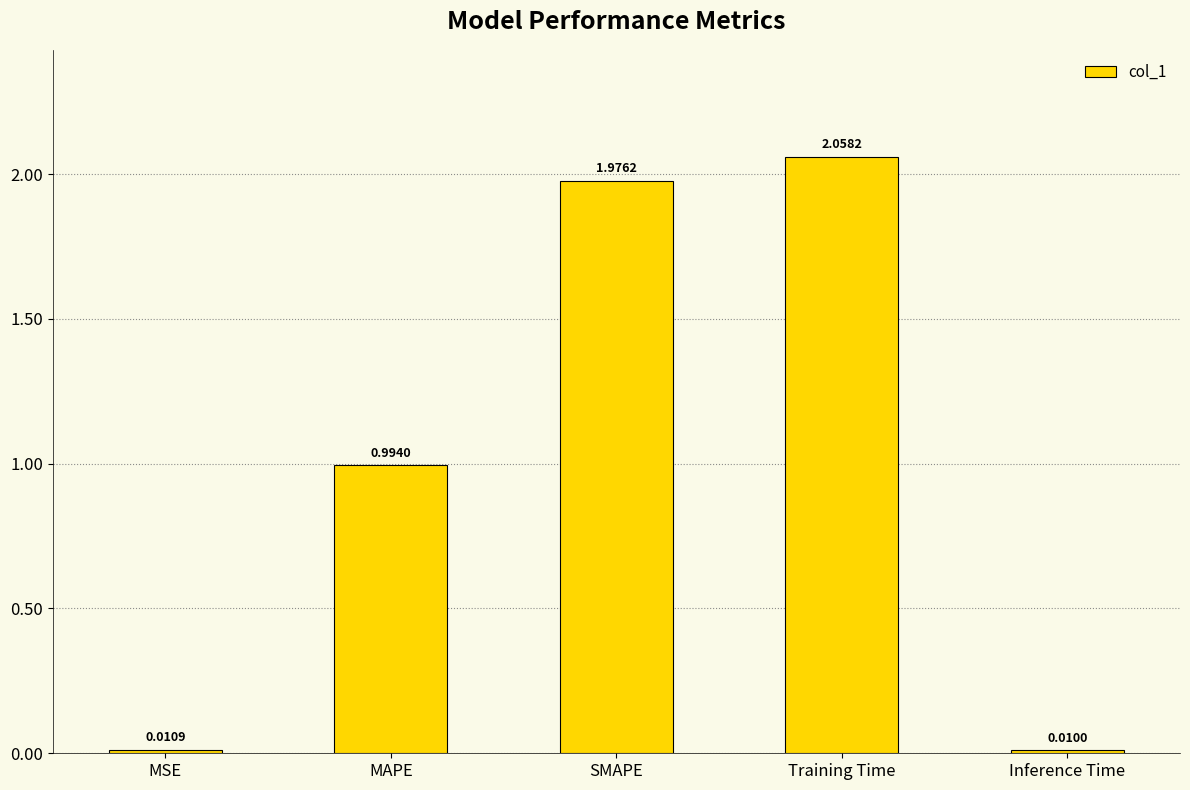

What is the label of the 1st bar from the right?

Inference Time